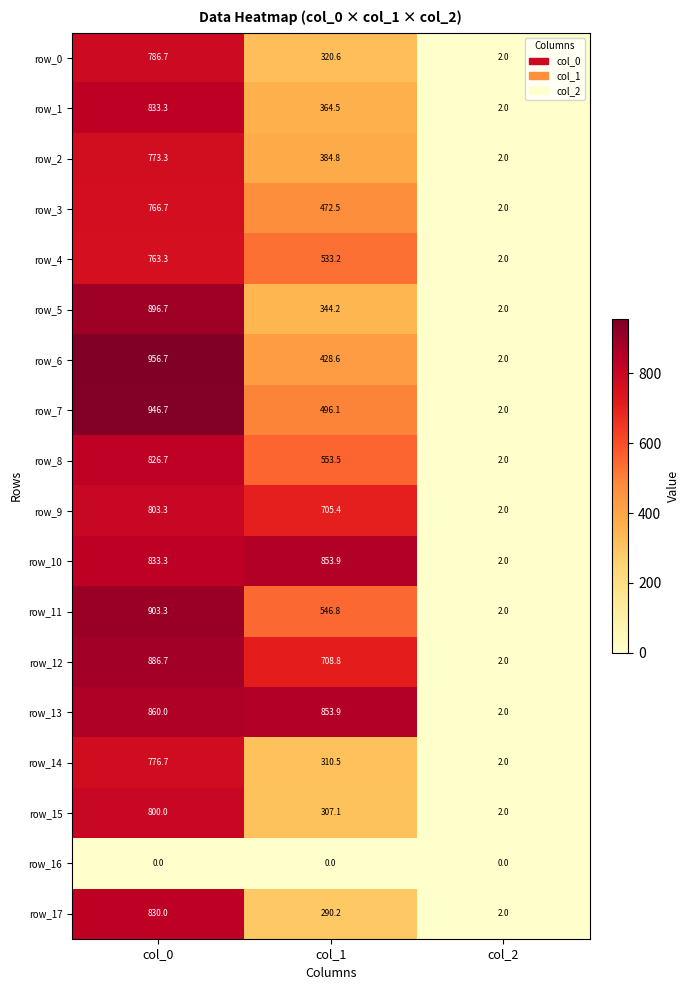

What is the difference between the highest and lowest values at col_1?

853.9